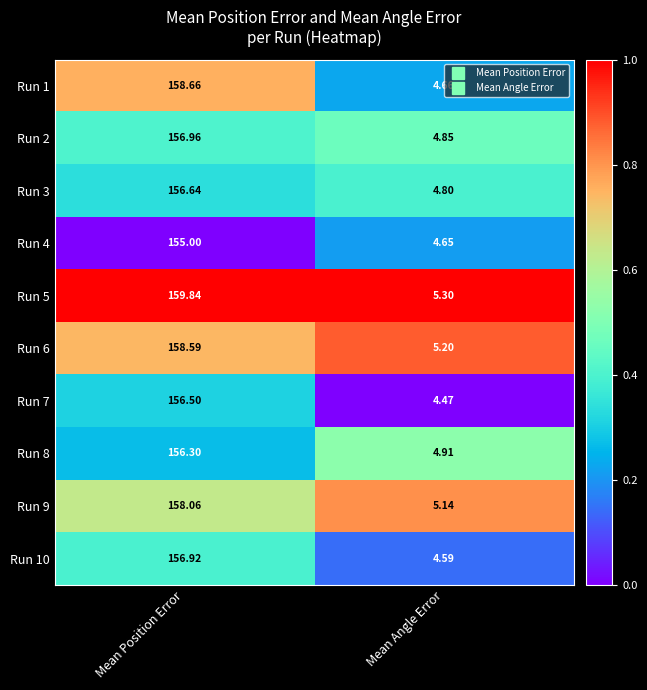

At which label does Run 10 first exceed 156?

Mean Position Error